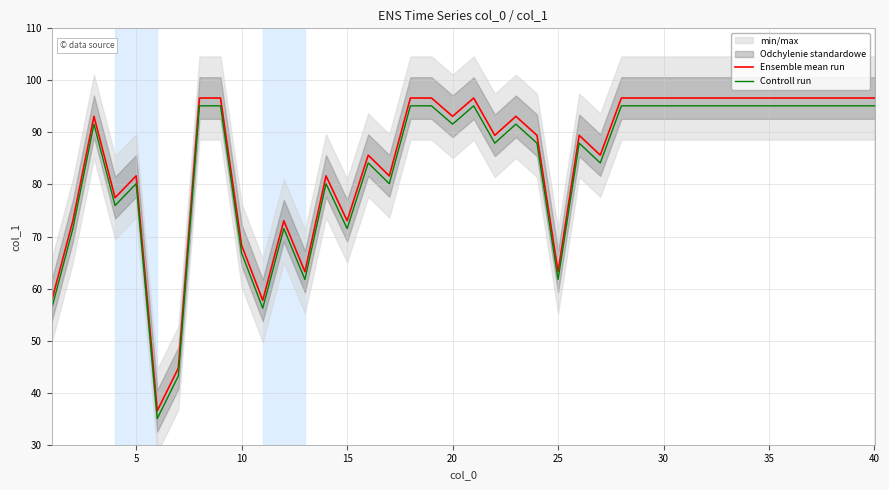

What is the highest value of the Ensemble mean run series?

96.6